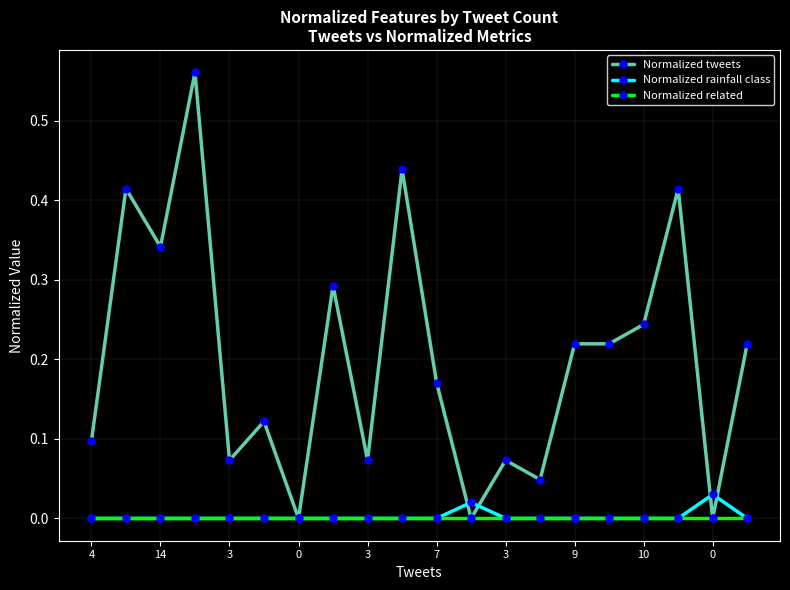

List the series in order of their peak value, highest first.

Normalized tweets, Normalized rainfall class, Normalized related